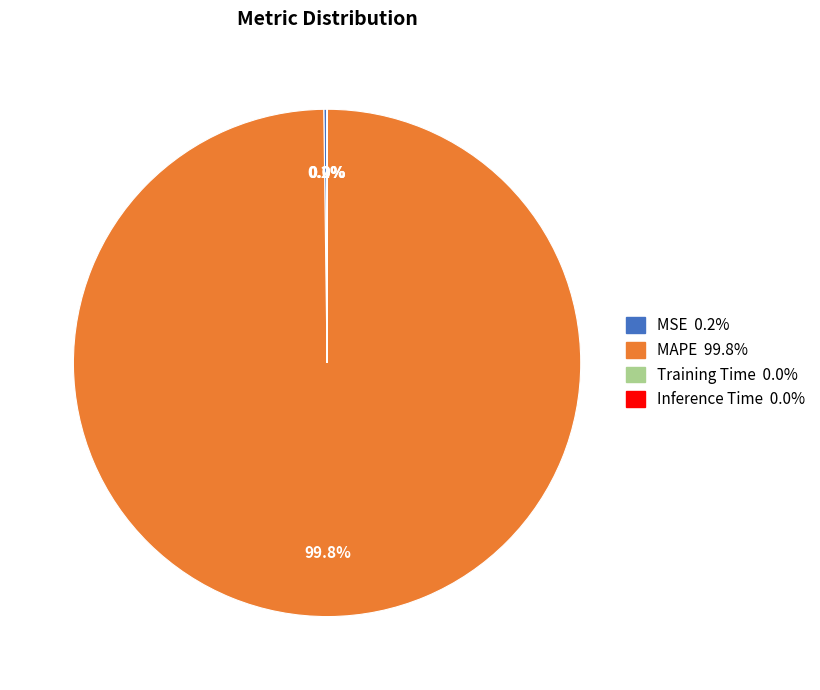

What is the largest slice in the pie chart?

MAPE